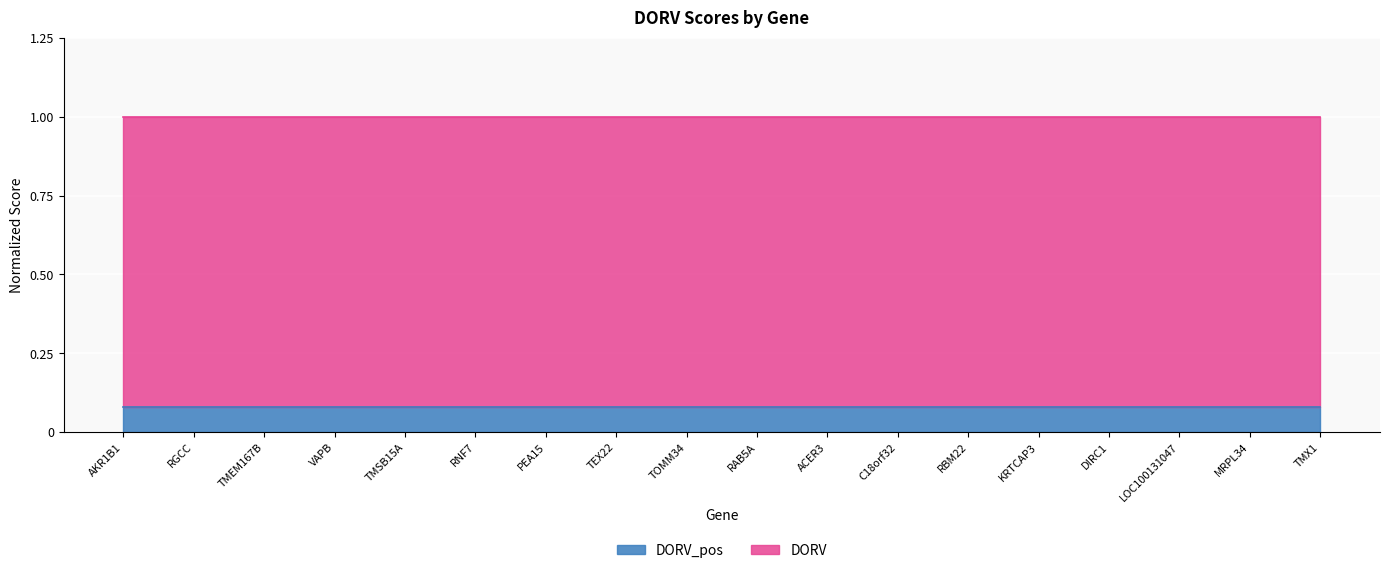

Is it true that the value at RGCC is 0.1?

False